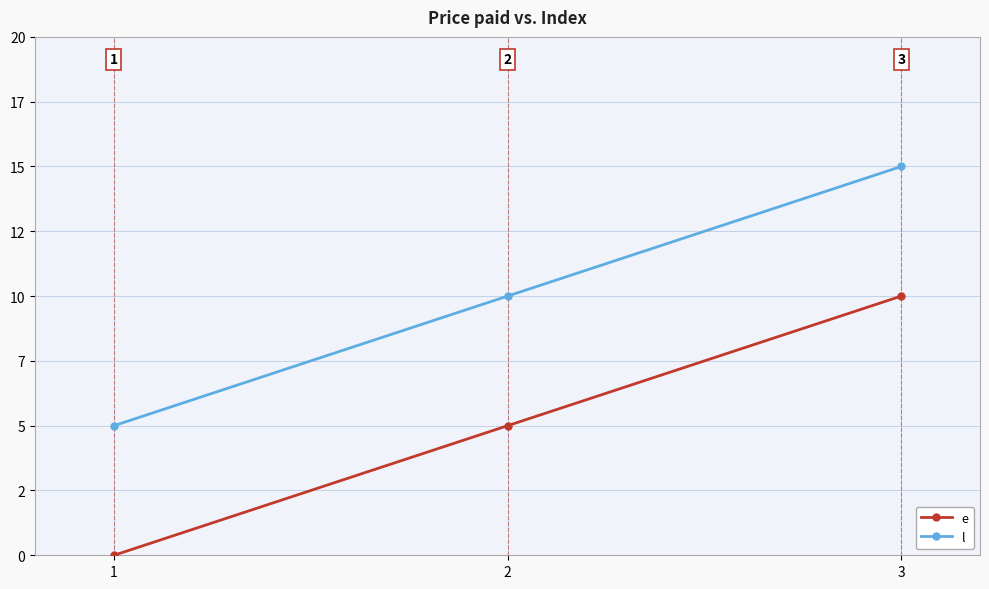

Does the chart have visible grid lines?

Yes